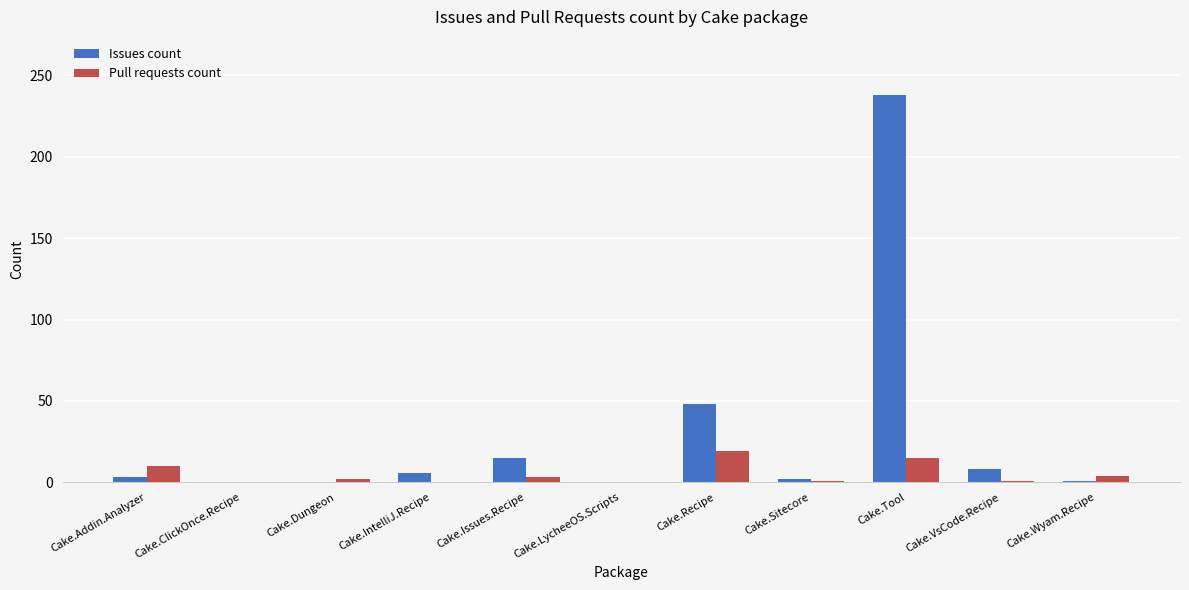

What is the sum of all Pull requests count values?

55